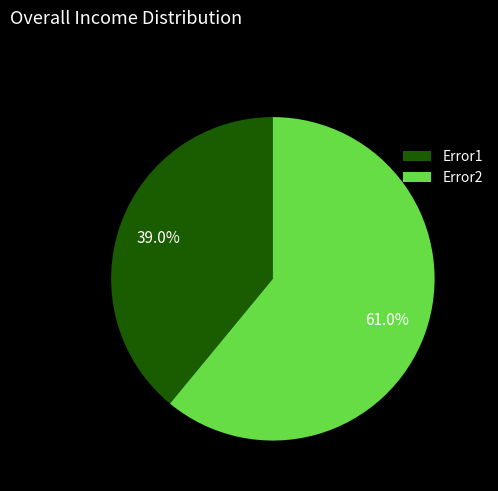

To the nearest percent, what percentage of the pie is Error1?

39%